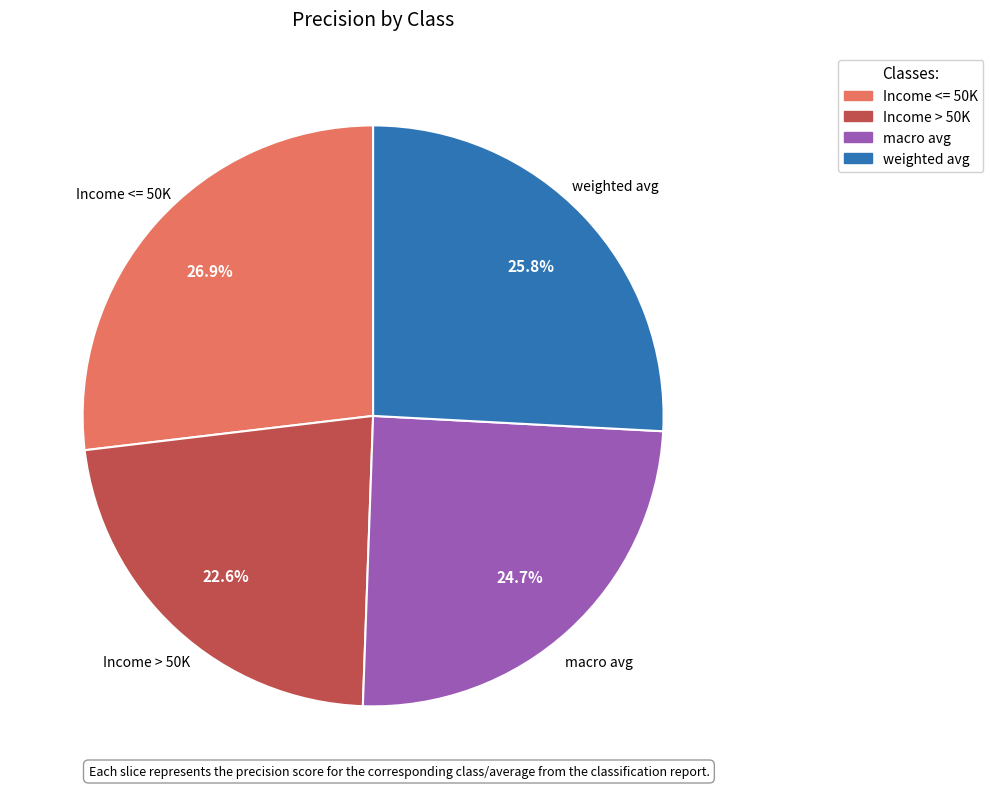

Is there a majority slice in this chart?

No